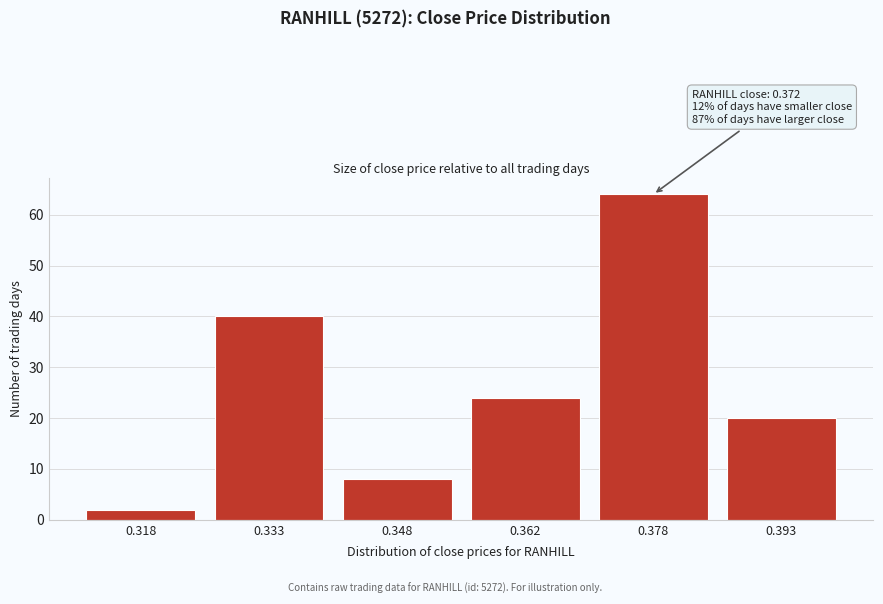

Reading right to left, transcribe all the data shown in this chart.

20	64	24	8	40	2